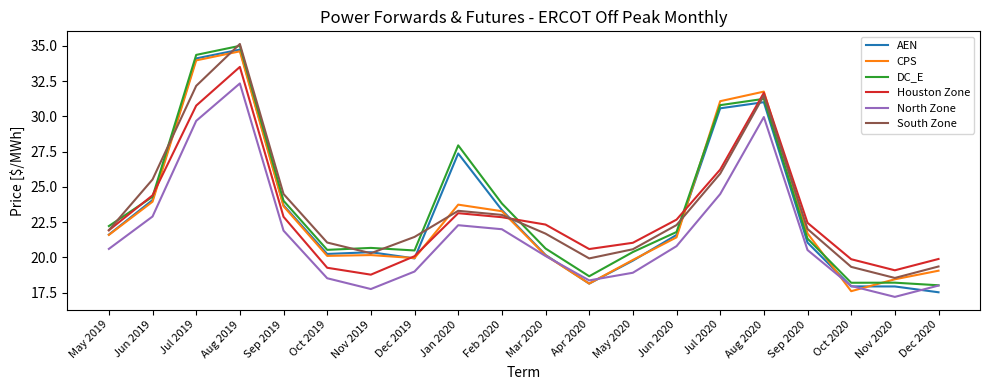

What are all the series names shown in the legend?

AEN, CPS, DC_E, Houston Zone, North Zone, South Zone